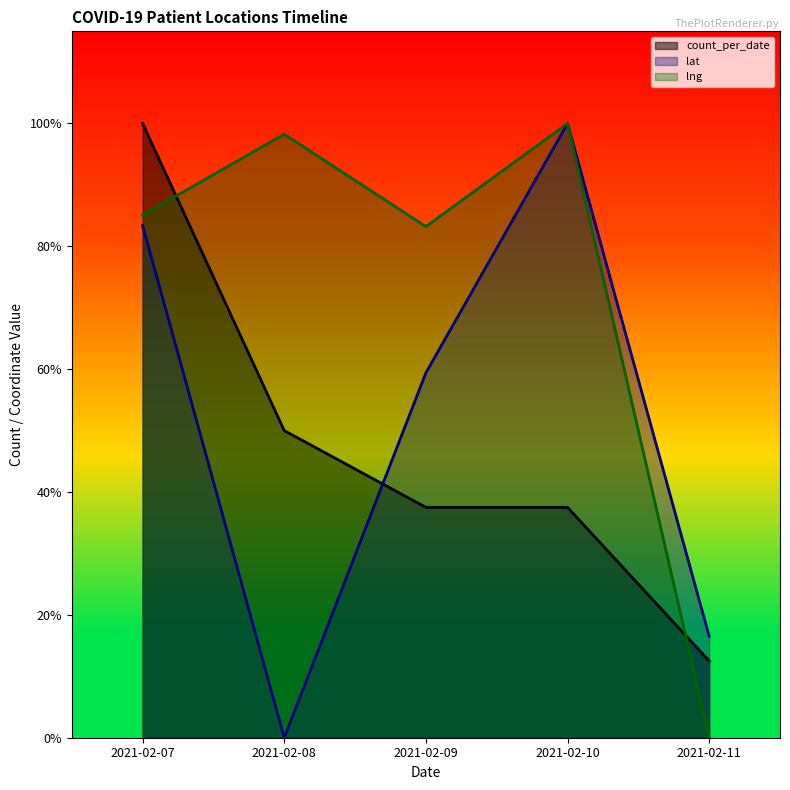

What is the average value?

47.5